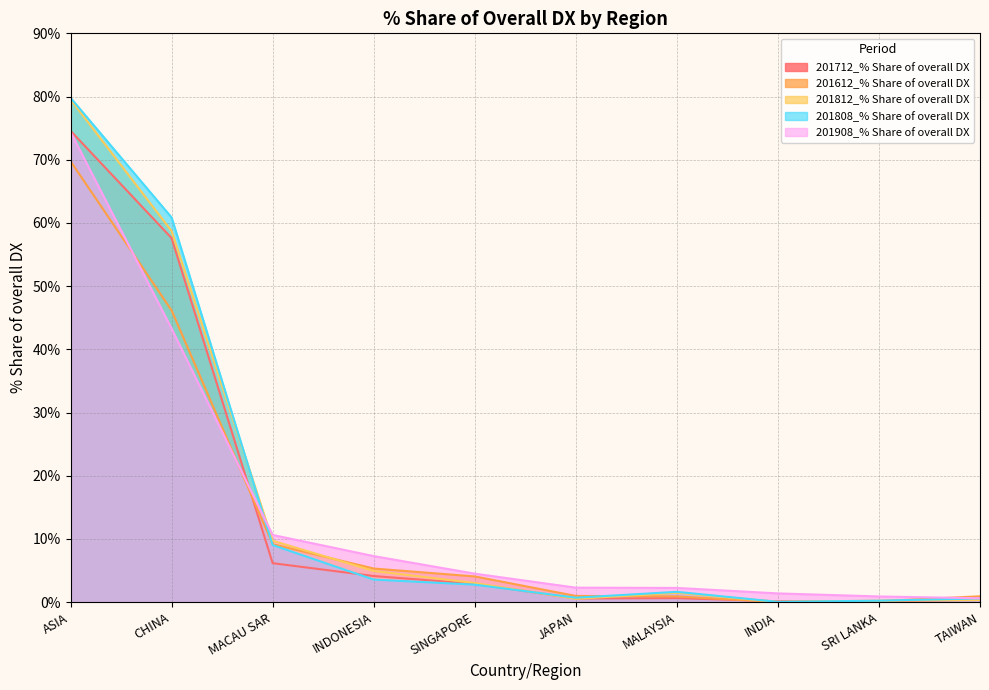

What are all the series names shown in the legend?

201712_% Share of overall DX, 201612_% Share of overall DX, 201812_% Share of overall DX, 201808_% Share of overall DX, 201908_% Share of overall DX